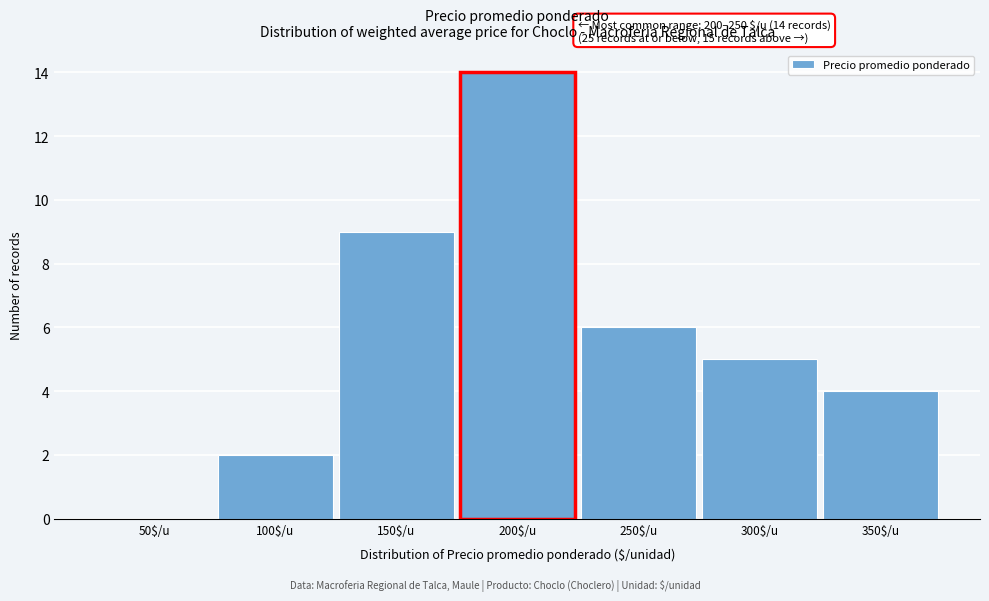

At which label is the value closest to 7?

250$/u